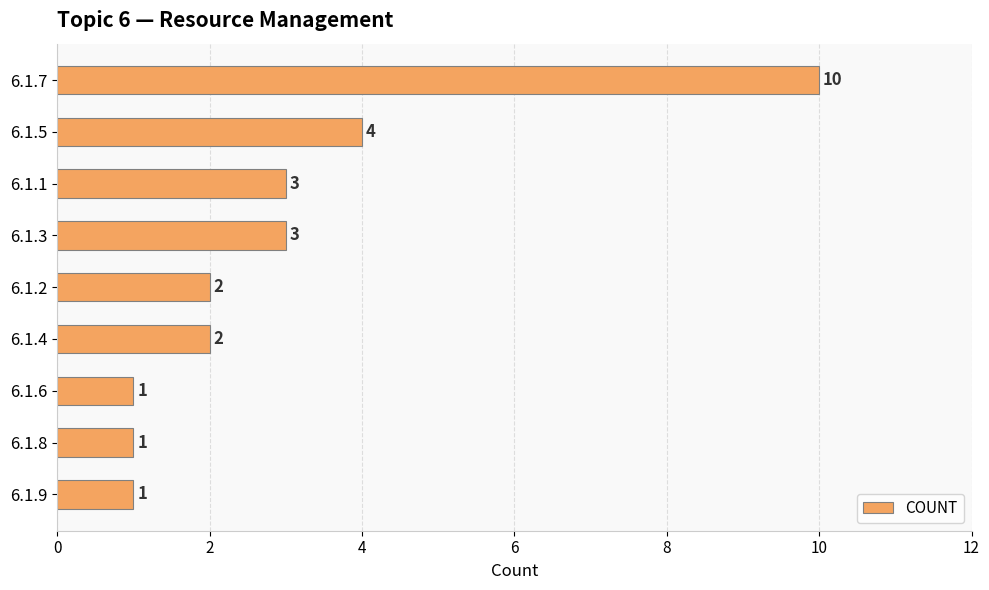

True or false: the data shows 3 at 6.1.1.

True